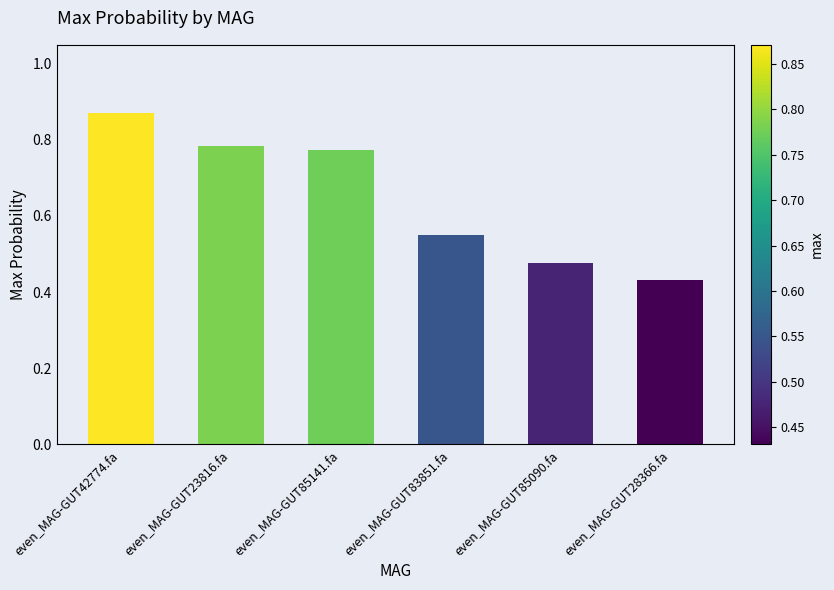

Count the number of categories in the chart.

6